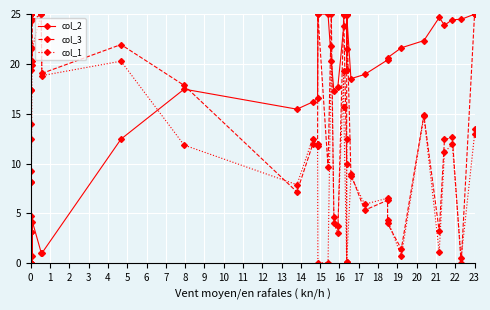

True or false: col_2 and col_1 cross at least once.

True